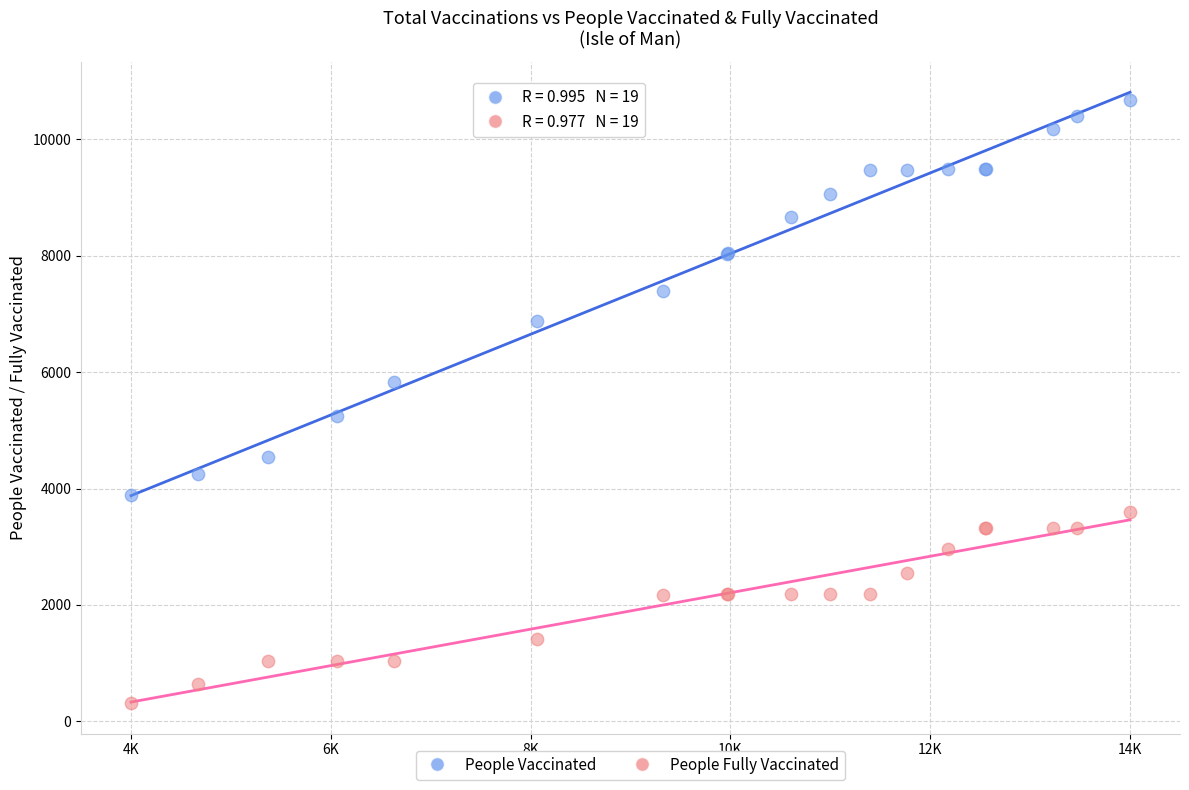

Which series has the widest spread of Y values?

People Vaccinated